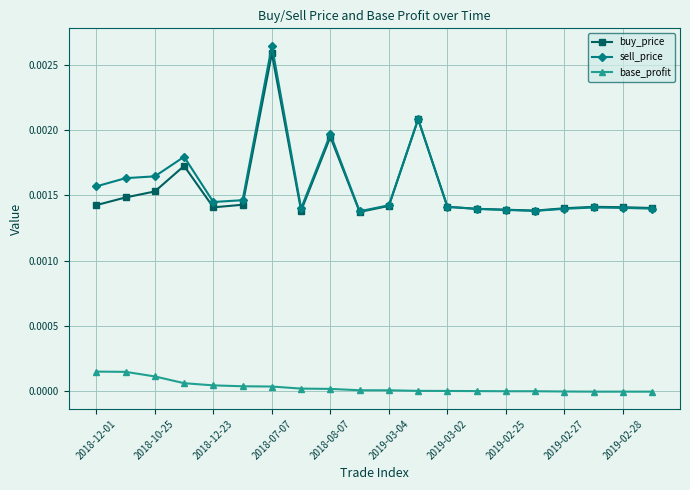

Which series has the largest range (max minus min)?

sell_price